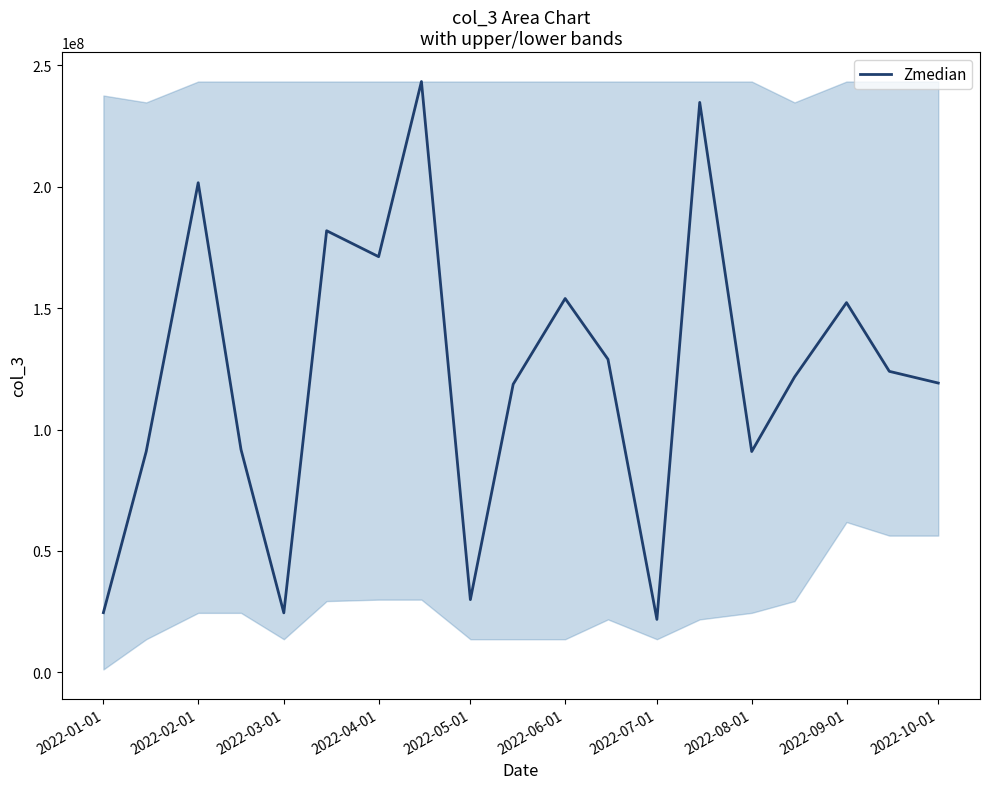

Does the chart have visible grid lines?

No